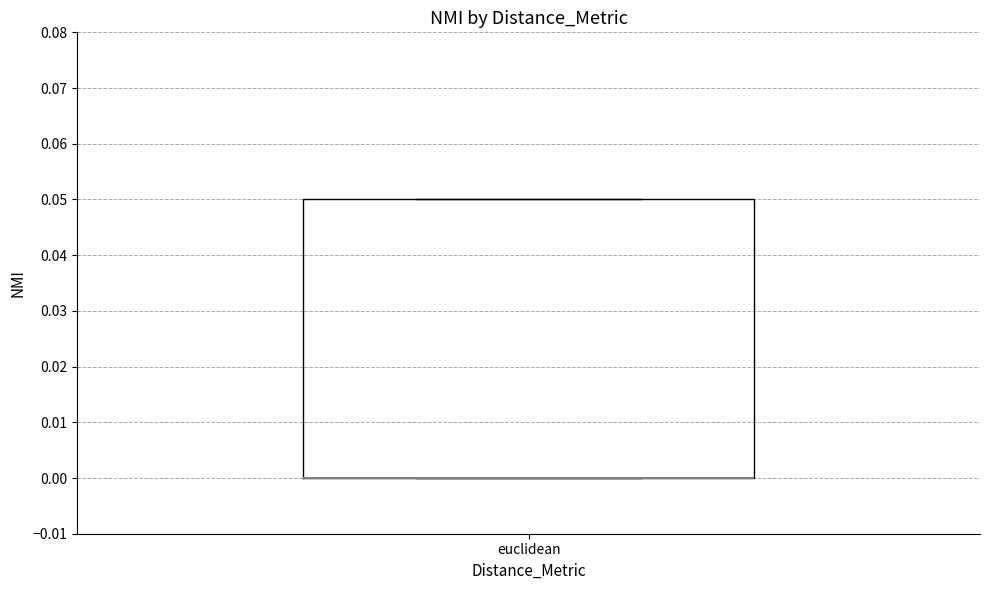

Transcribe this box plot: give where the median line is, the range the box spans, and where the two whiskers end, as read against the y-axis. The values are not printed on the chart, so give them approximately, as read against the axis.

median 0.00 (drawn on the box's lower edge), box 0.00 to 0.05, whiskers 0.00 to 0.05